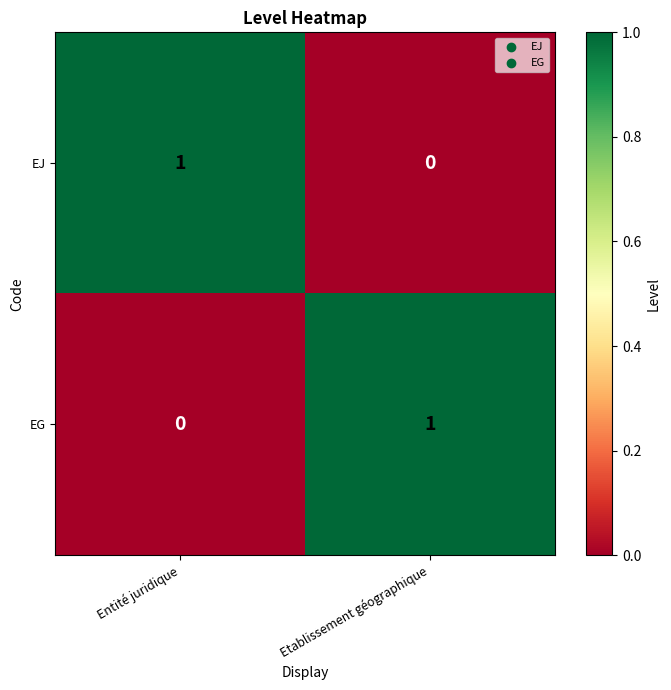

Rank the categories by EG value from lowest to highest.

Entité juridique, Etablissement géographique